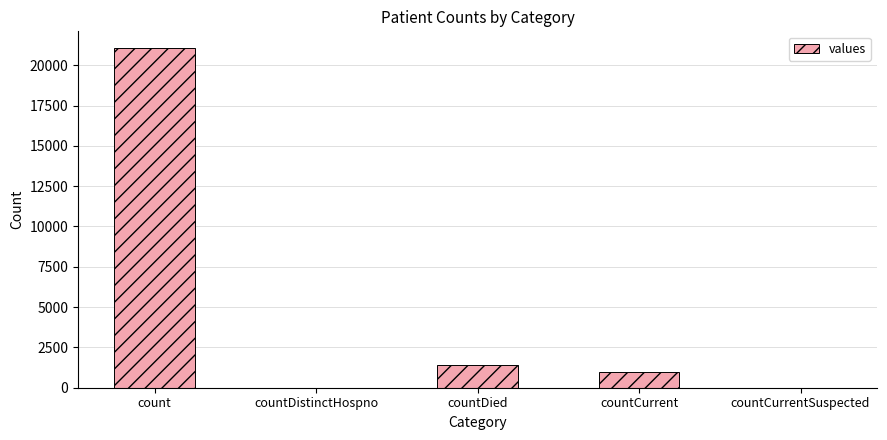

What is the greatest value displayed?

21050